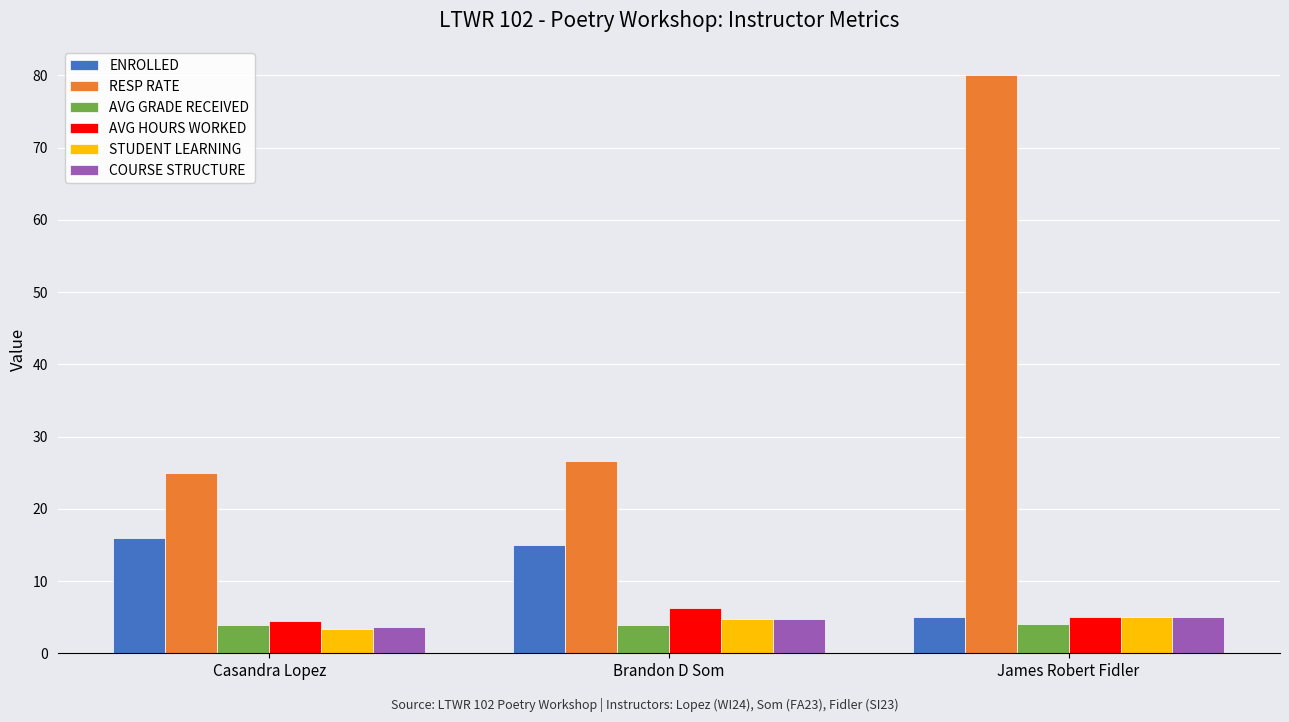

What is the greatest value displayed?

80.0